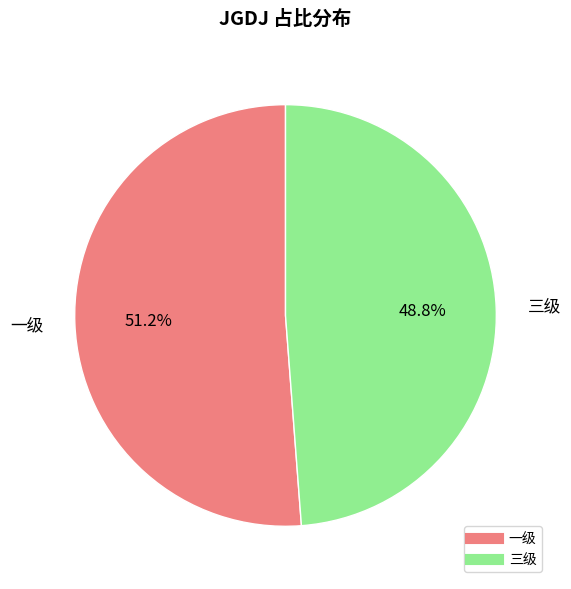

To the nearest percent, what portion does 三级 represent?

49%